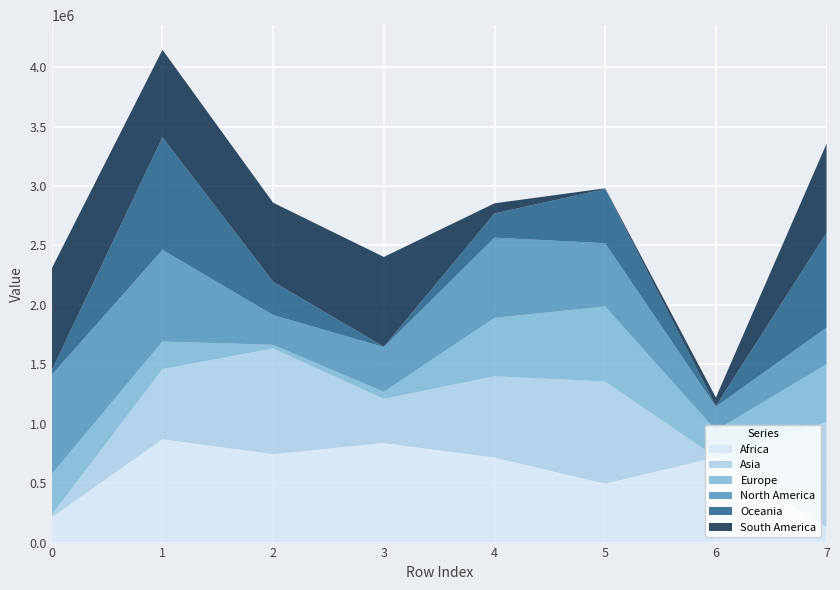

Reading left to right, list all the values displayed in this chart.

Africa: 212916	869497	744027	837841	714544	496378	716666	130699
Asia: 21416	590070	889292	370990	685412	858393	2114	881670
Europe: 342536	232000	30405	59070	490985	631648	224782	489288
North America: 833806	771232	250531	376680	674509	532153	199735	306677
Oceania: 38764	946920	280329	2905	203477	456231	5273	797347
South America: 858033	736269	664676	755658	85477	5848	71973	750100